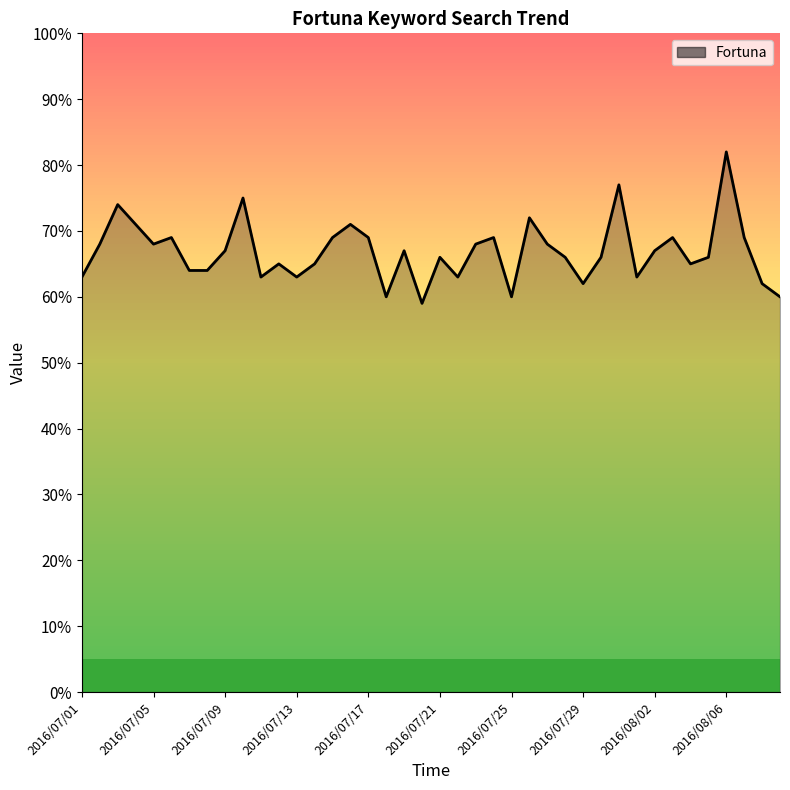

What is the average value?

67